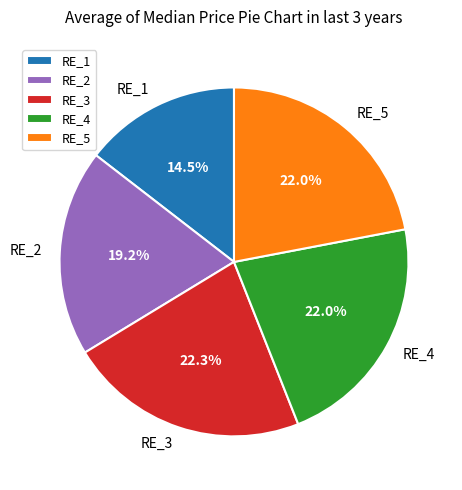

Approximately how many times larger is the value at RE_1 compared to RE_3?

0.7